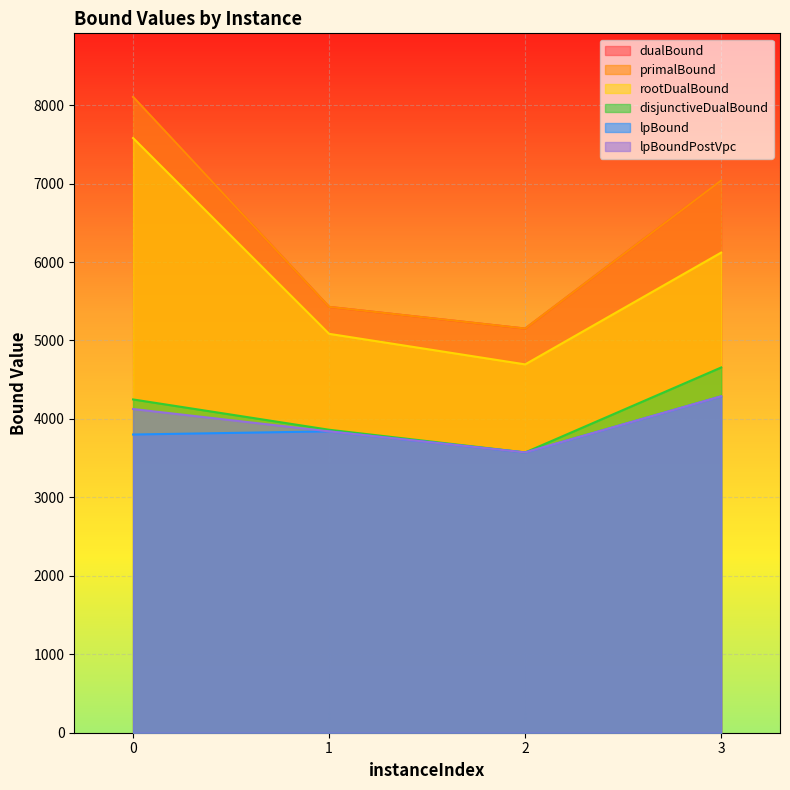

True or false: lpBoundPostVpc and primalBound intersect in this chart.

False